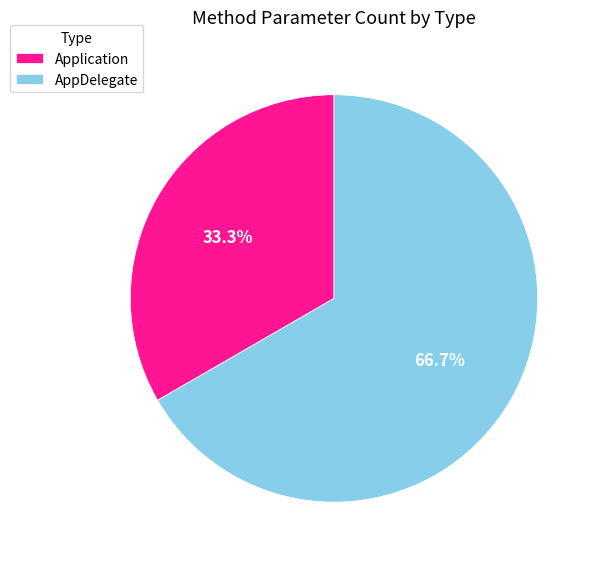

What is the largest slice in the pie chart?

AppDelegate